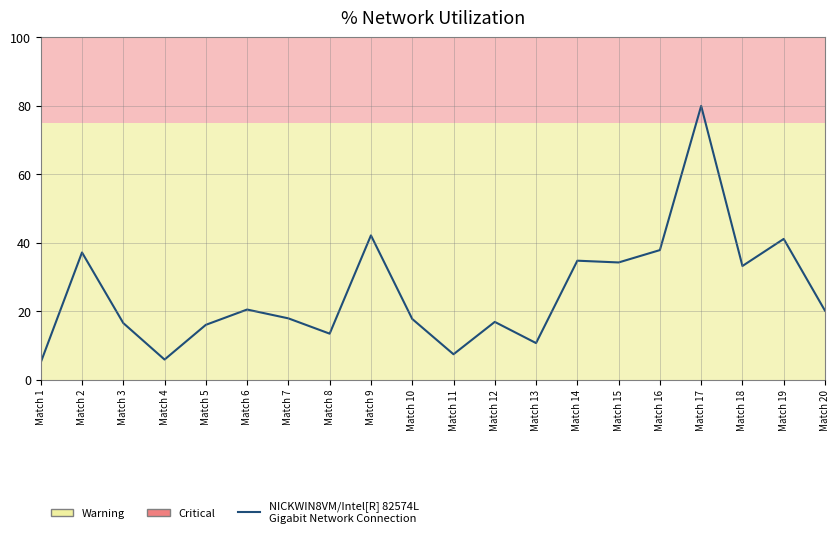

What is the difference between the maximum and second lowest values?

74.1